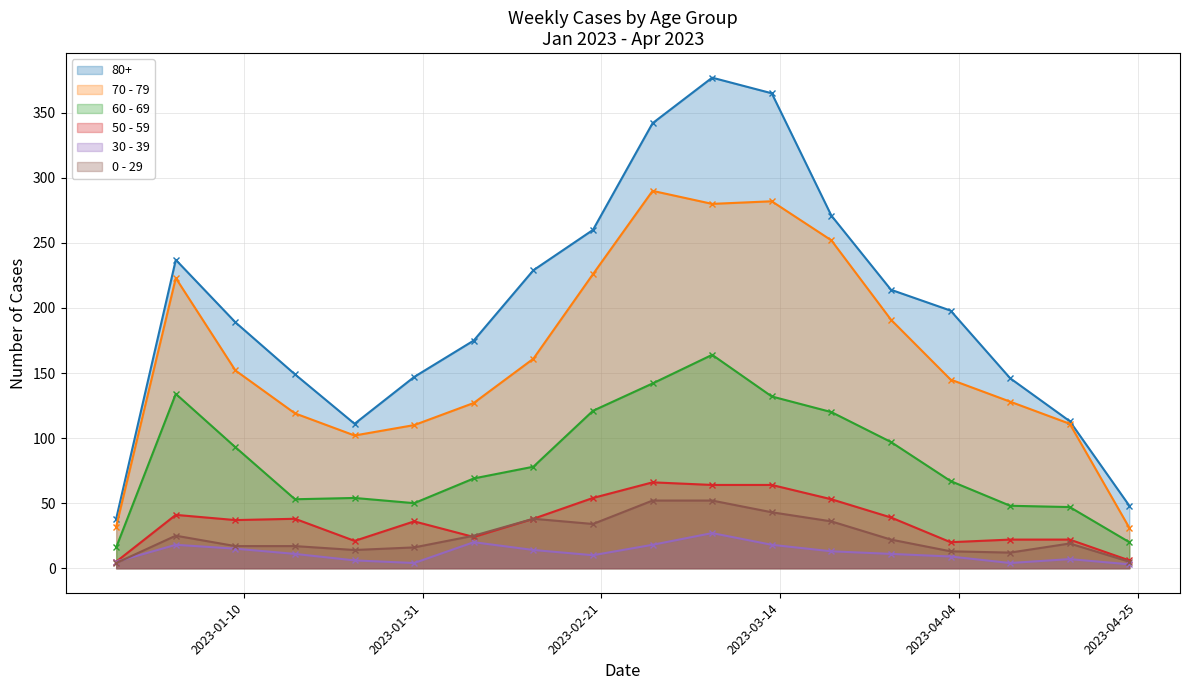

What is the difference between the maximum and minimum values in the 60 - 69 series?

148